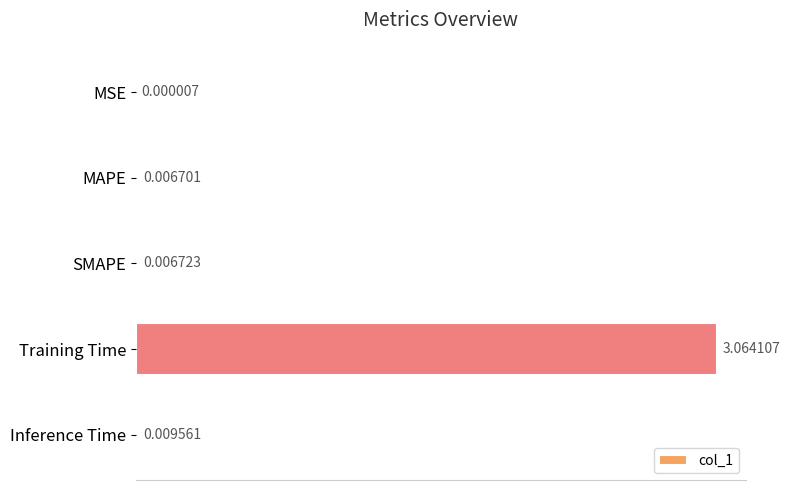

Between Inference Time and MSE, which is larger?

Inference Time